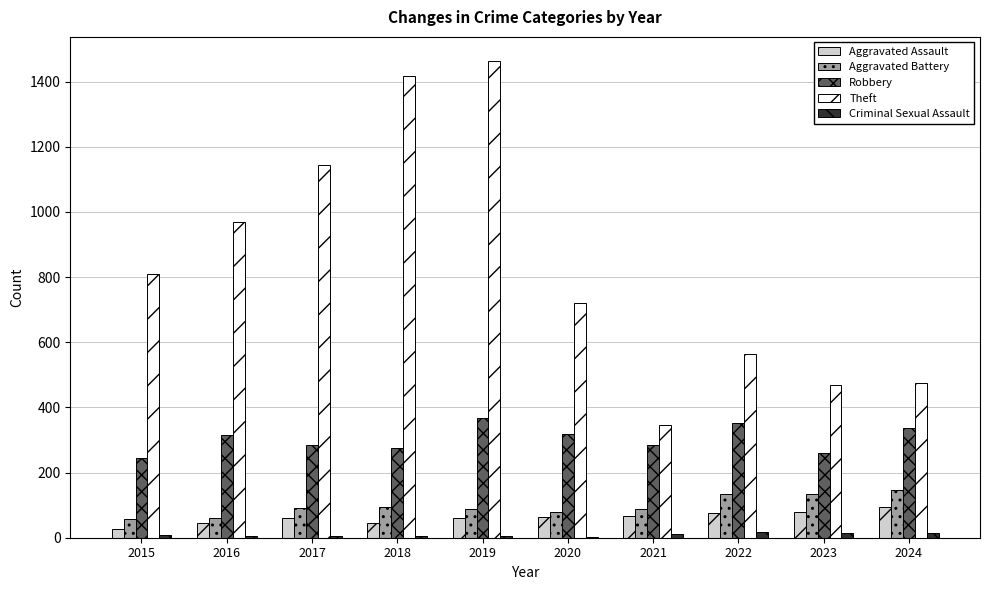

Is it true that Aggravated Battery equals 143 at 2017?

False